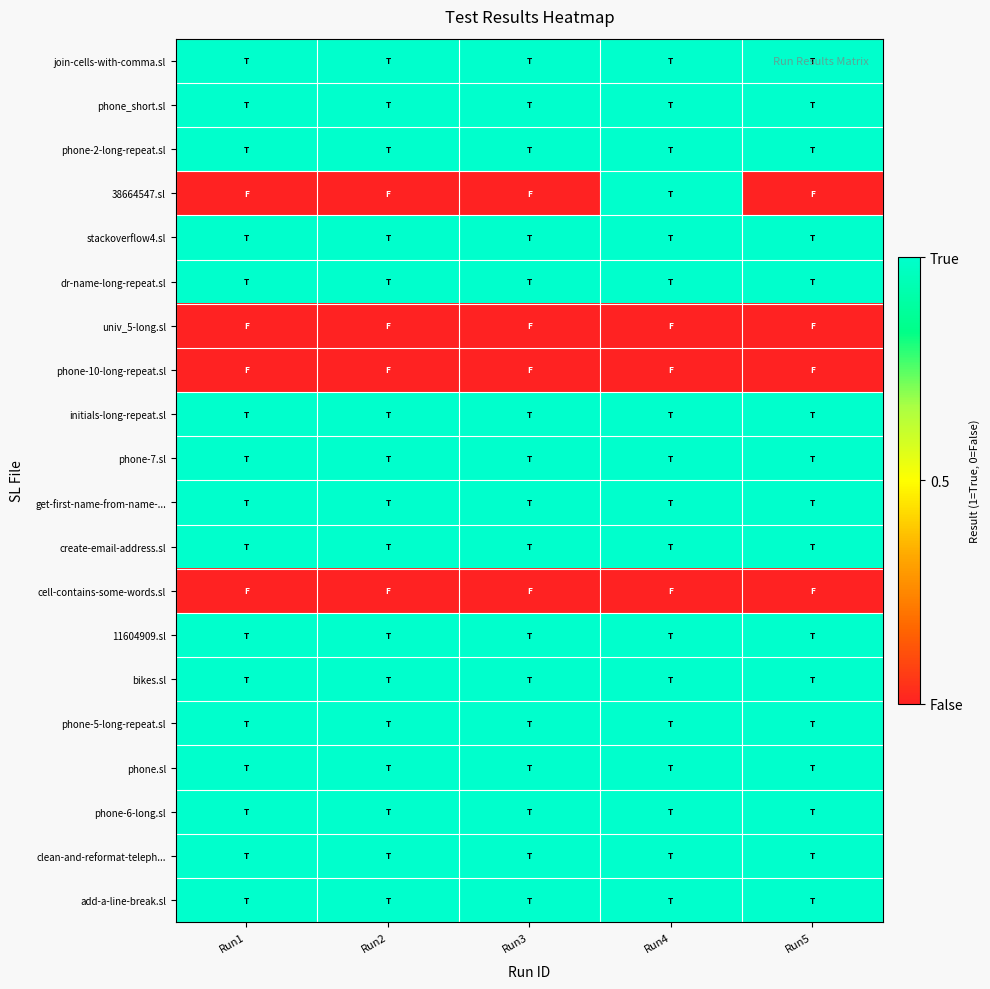

Rank the series by their maximum value, from highest to lowest.

join-cells-with-comma.sl, phone_short.sl, phone-2-long-repeat.sl, 38664547.sl, stackoverflow4.sl, dr-name-long-repeat.sl, initials-long-repeat.sl, phone-7.sl, get-first-name-from-name-..., create-email-address.sl, 11604909.sl, bikes.sl, phone-5-long-repeat.sl, phone.sl, phone-6-long.sl, clean-and-reformat-teleph..., add-a-line-break.sl, univ_5-long.sl, phone-10-long-repeat.sl, cell-contains-some-words.sl